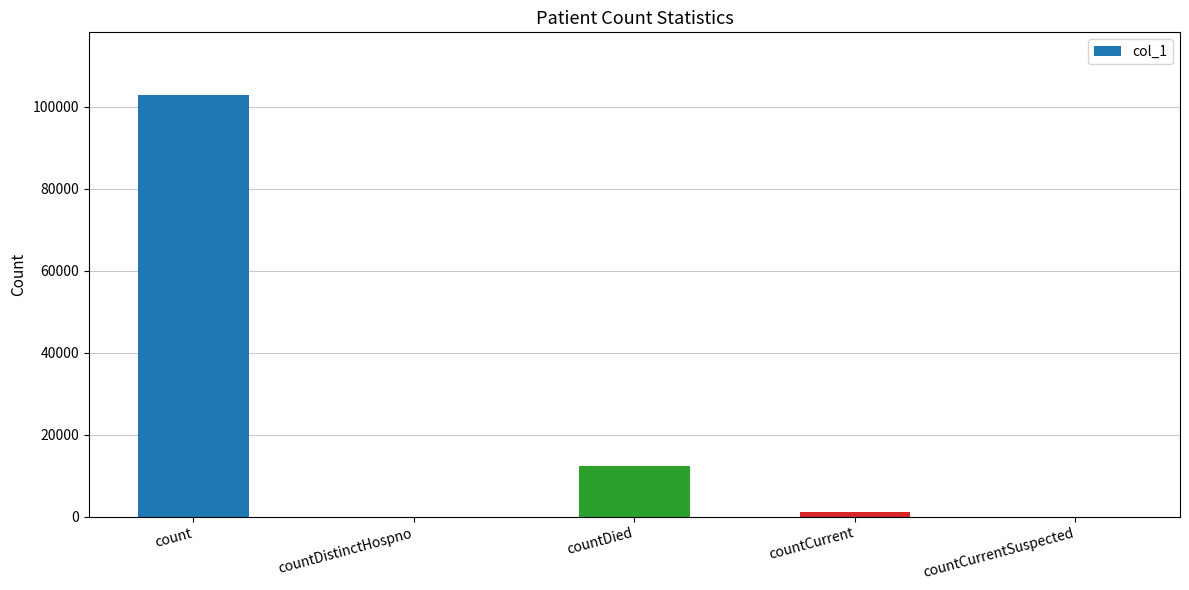

What is the change in value from countDistinctHospno to countCurrent?

+1135